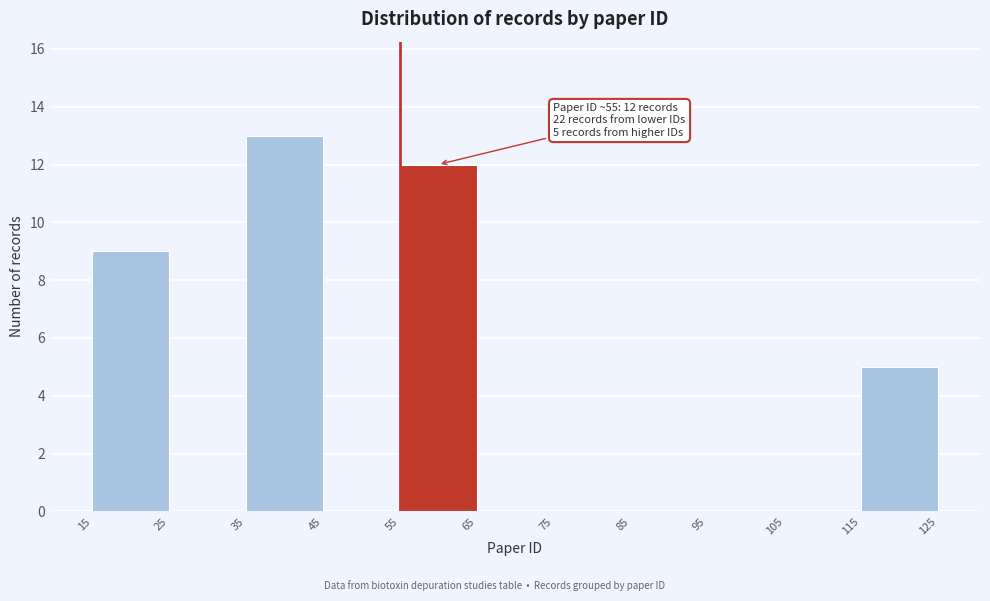

Which range on the x-axis has the tallest bar?

35 to 45